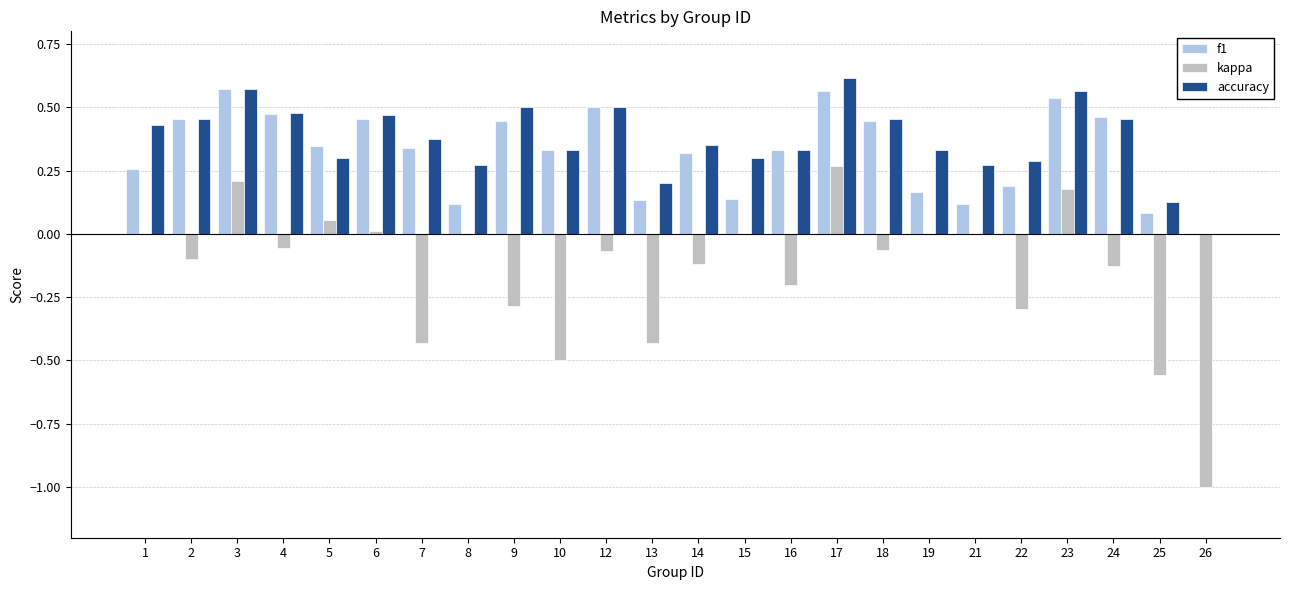

What is the sum of all kappa values?

-3.5